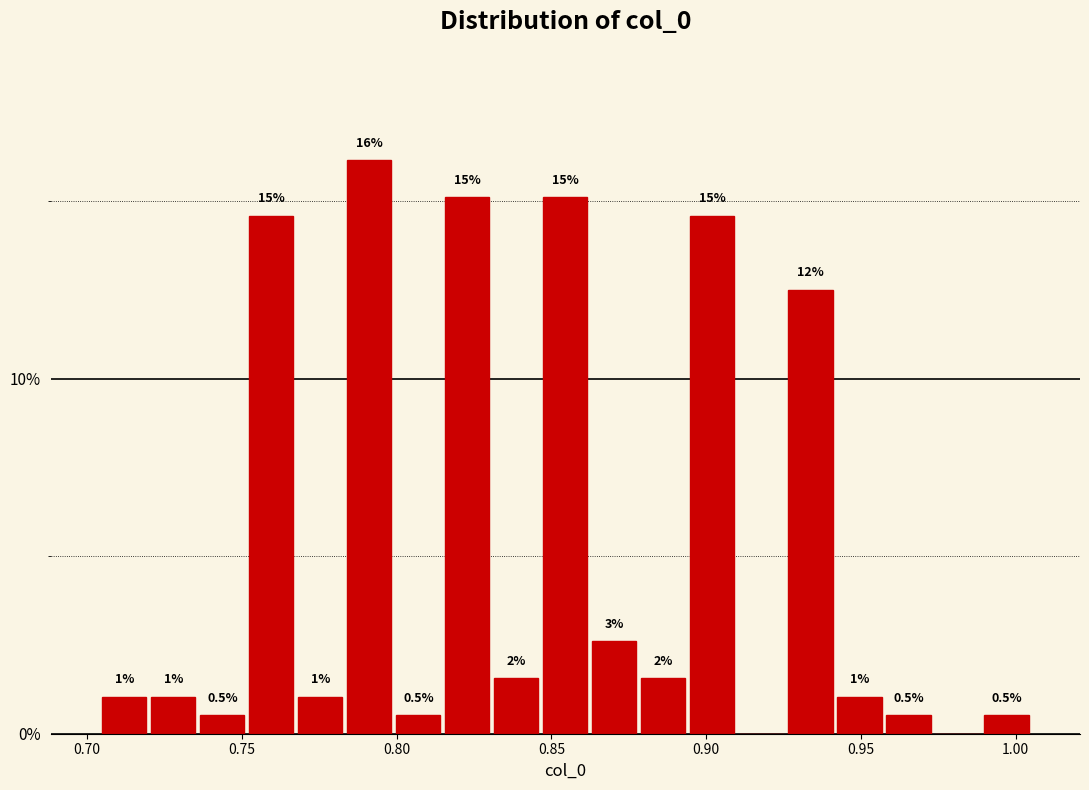

Read against the x-axis, roughly where is the centre of the tallest bar?

0.790